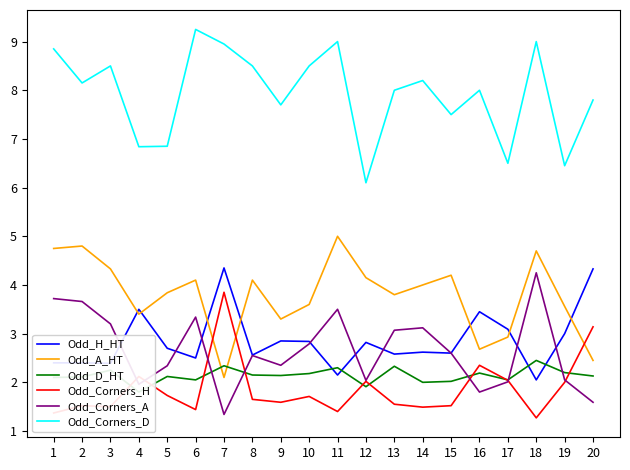

What is the difference between the second highest and minimum values in the Odd_D_HT series?

0.5